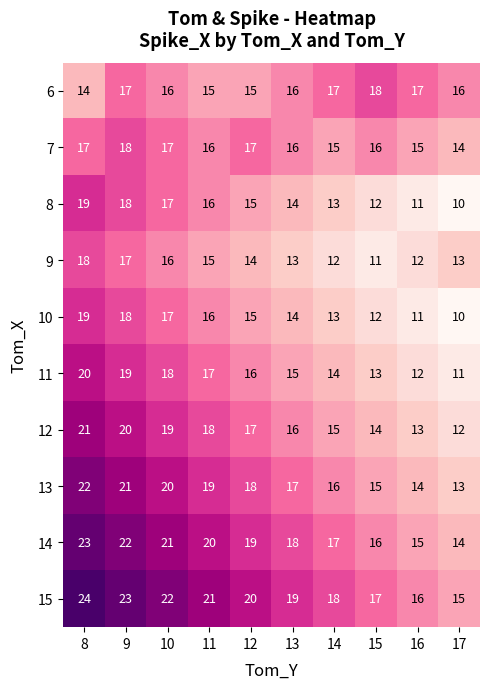

What is the difference between the highest and lowest values at 15?

7